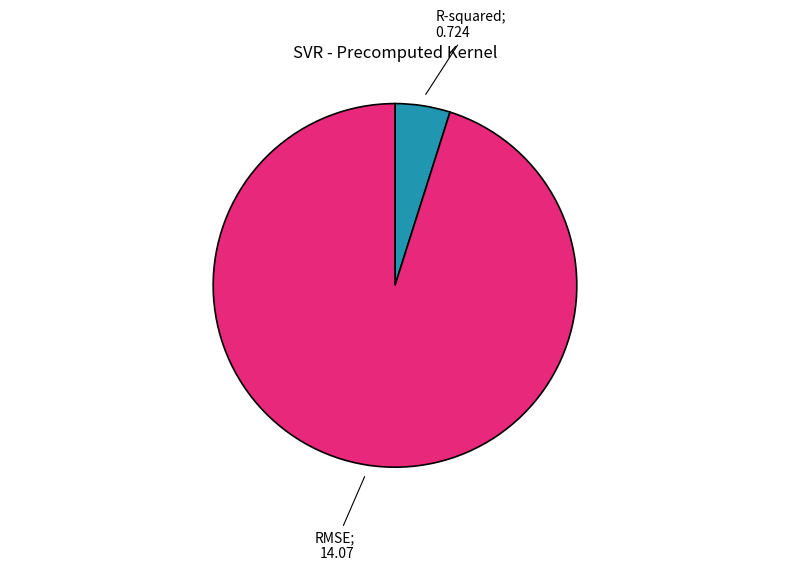

How many slices are in this pie chart?

2